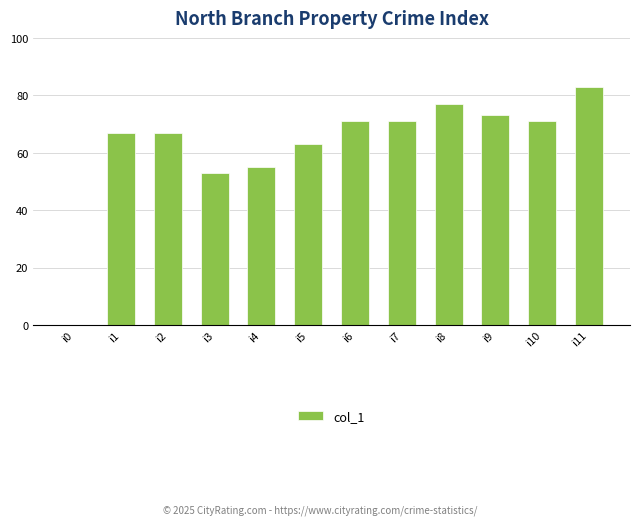

Where is the data nearest to the value 41?

i3